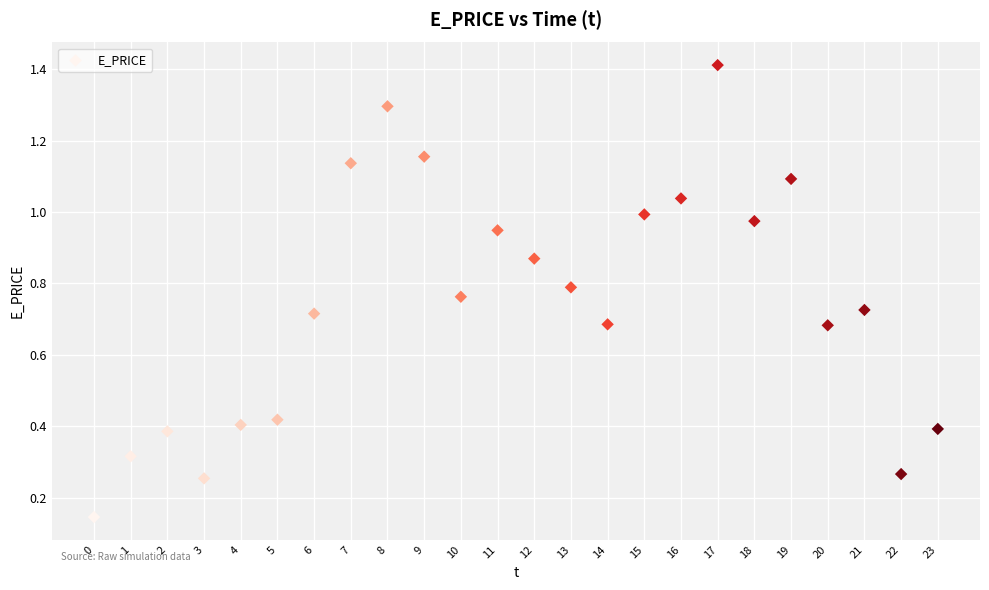

What is the range of Y values (max minus min)?

1.3